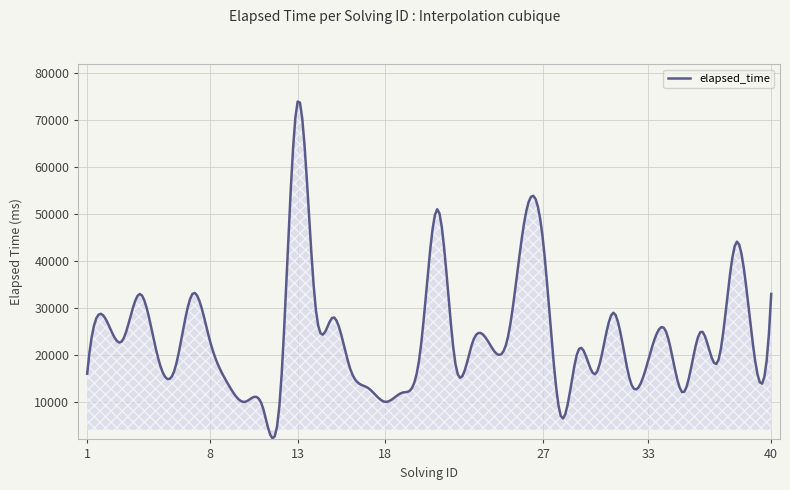

What is the difference between the maximum and minimum values?

71786.5